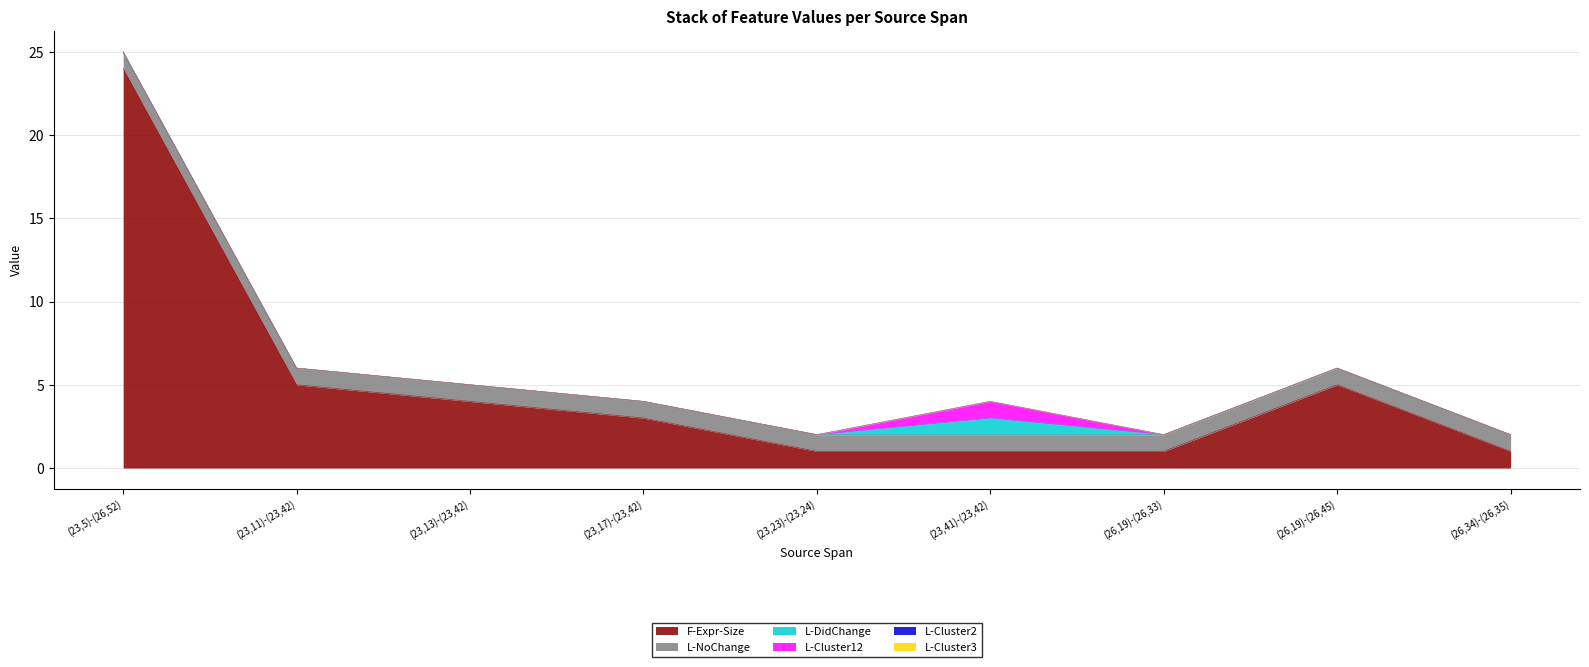

At which category does L-Cluster12 reach its first local peak?

(23,41)-(23,42)